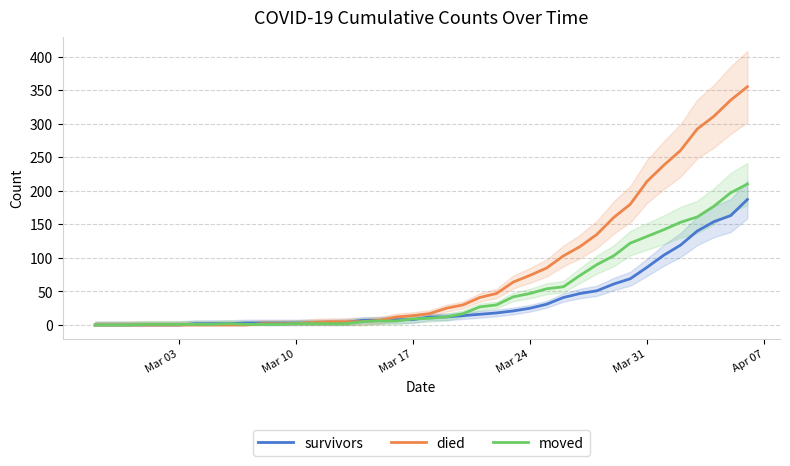

How many lines are shown in the chart?

3